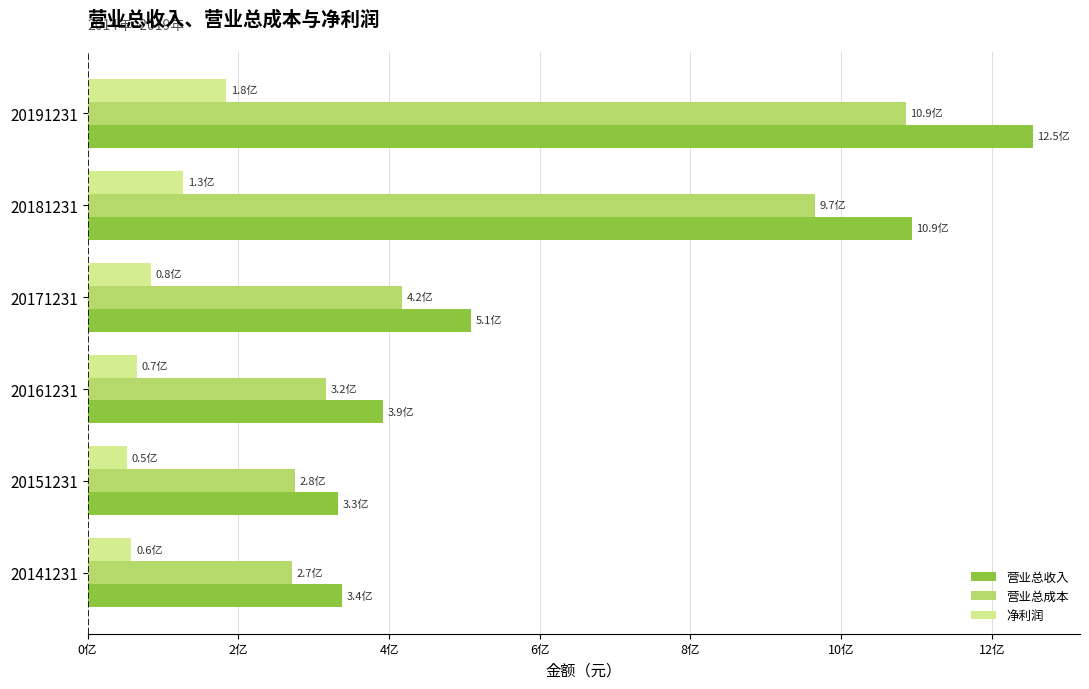

What is the minimum value for 营业总收入?

332307346.0